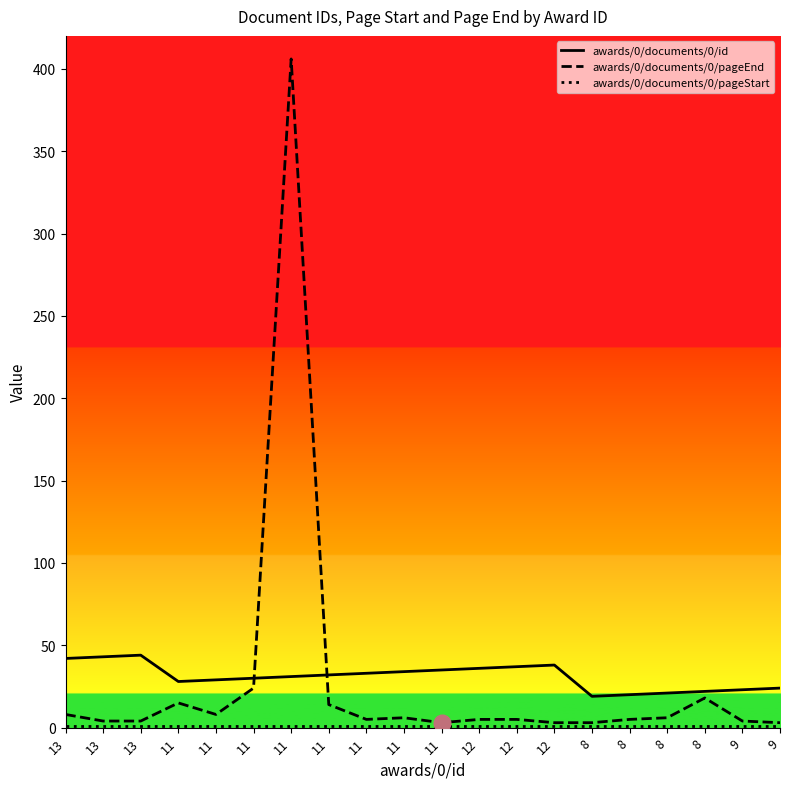

What value does the awards/0/documents/0/pageStart series have at 11?

1